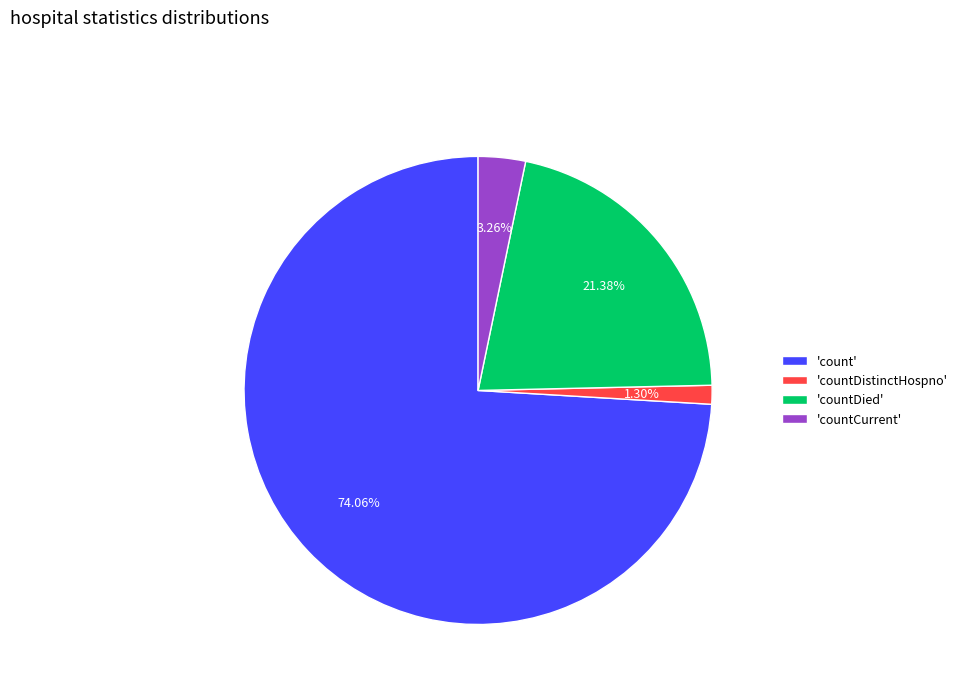

Do 'count' and 'countCurrent' together represent more than half of the pie?

Yes